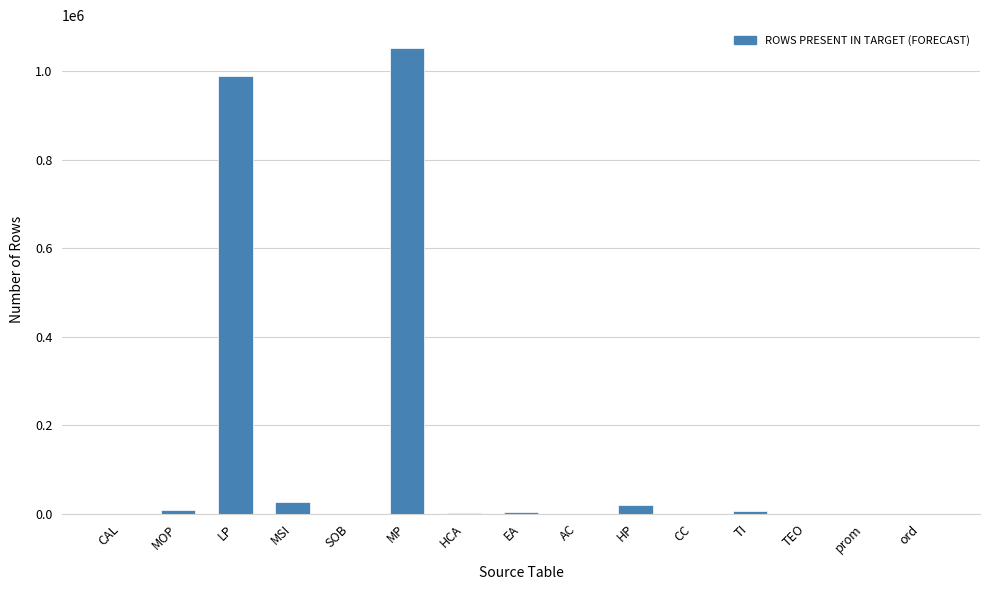

What is the maximum value shown in the chart?

1051093